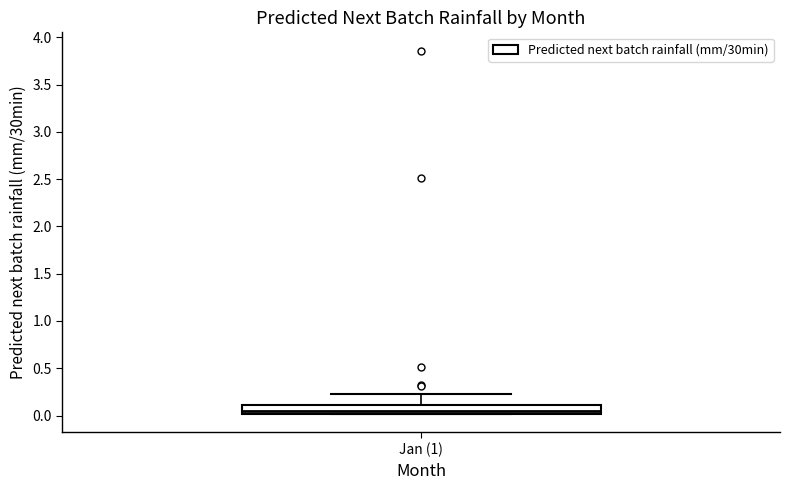

Transcribe this box plot: give where the median line is, the range the box spans, and where the two whiskers end, as read against the y-axis. The values are not printed on the chart, so give them approximately, as read against the axis.

median 0.05, box 0.00 to 0.10, whiskers 0.00 to 0.25